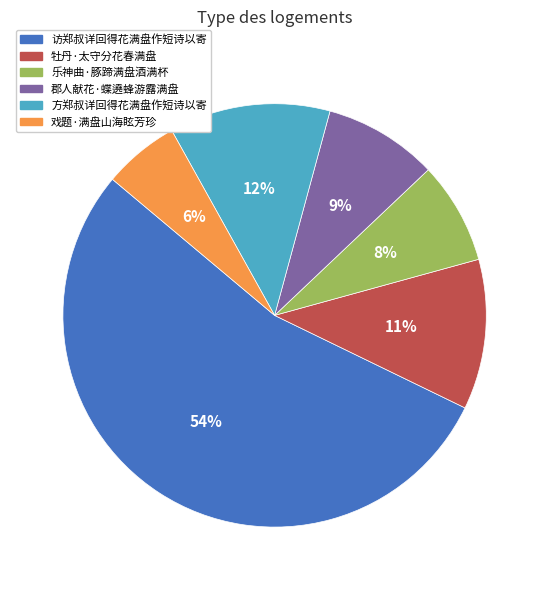

Combined, do 郡人献花·蝶遶蜂游露满盘 and 戏题·满盘山海眩芳珍 account for over 50%?

No